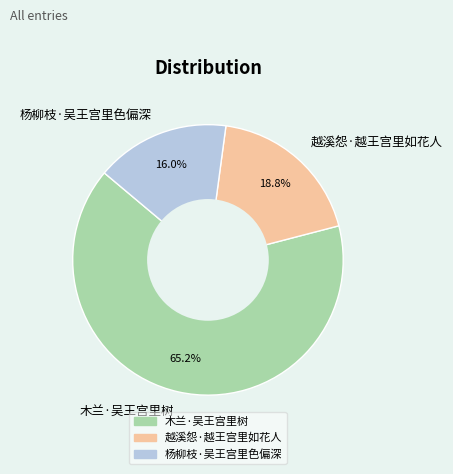

Count the number of slices in the pie.

3